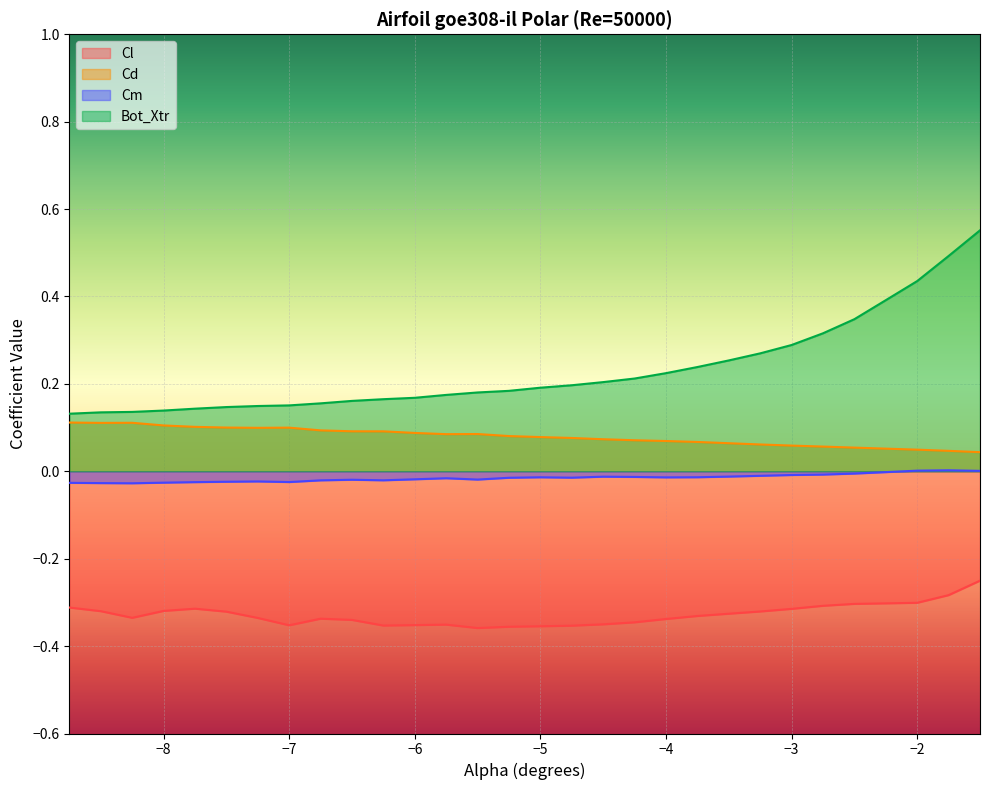

True or false: Bot_Xtr and Cl intersect in this chart.

False